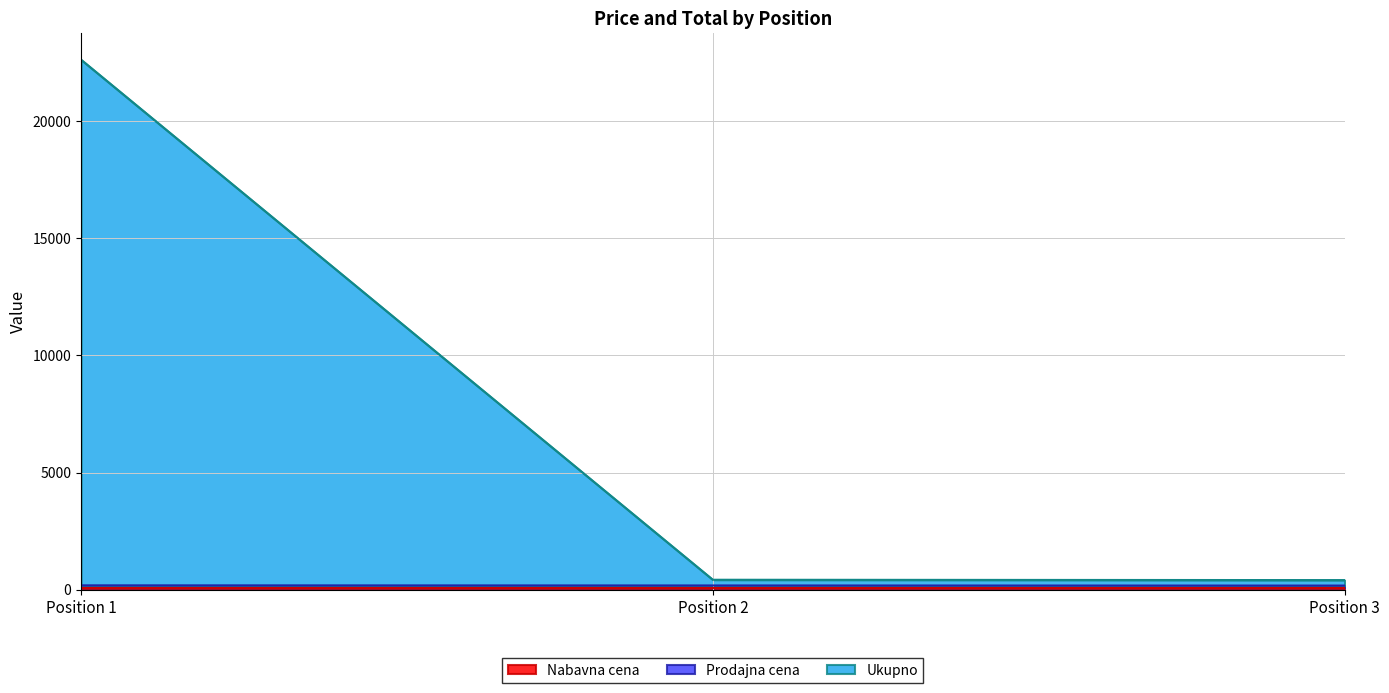

At which category is the sum across all series the highest?

Position 1